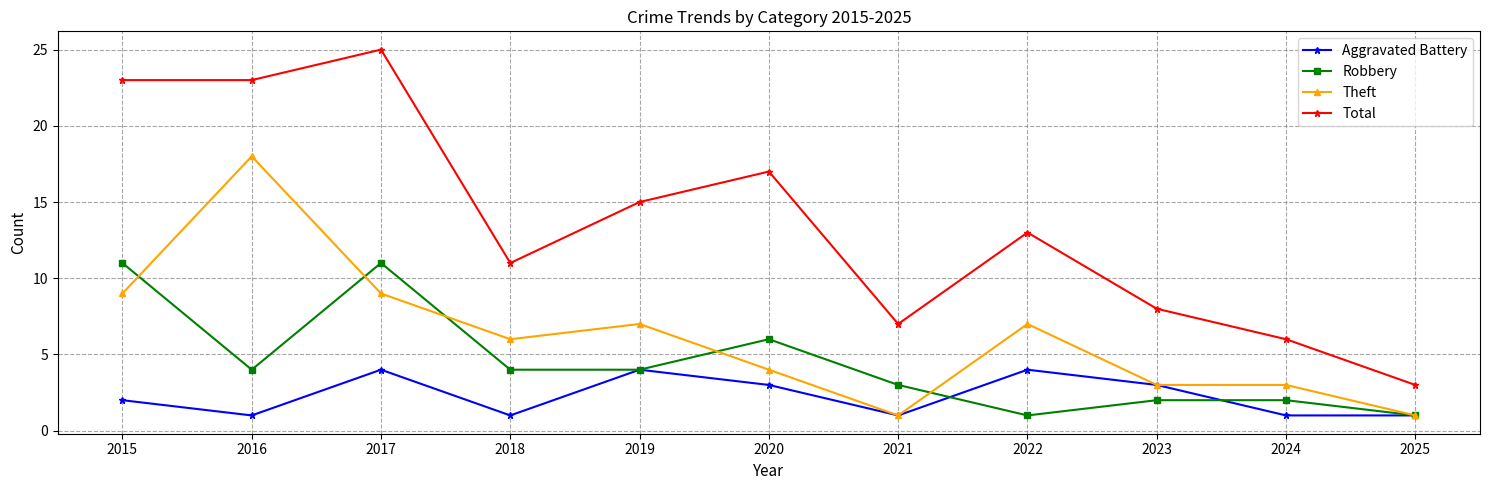

List the series in order of their overall mean, lowest first.

Aggravated Battery, Robbery, Theft, Total